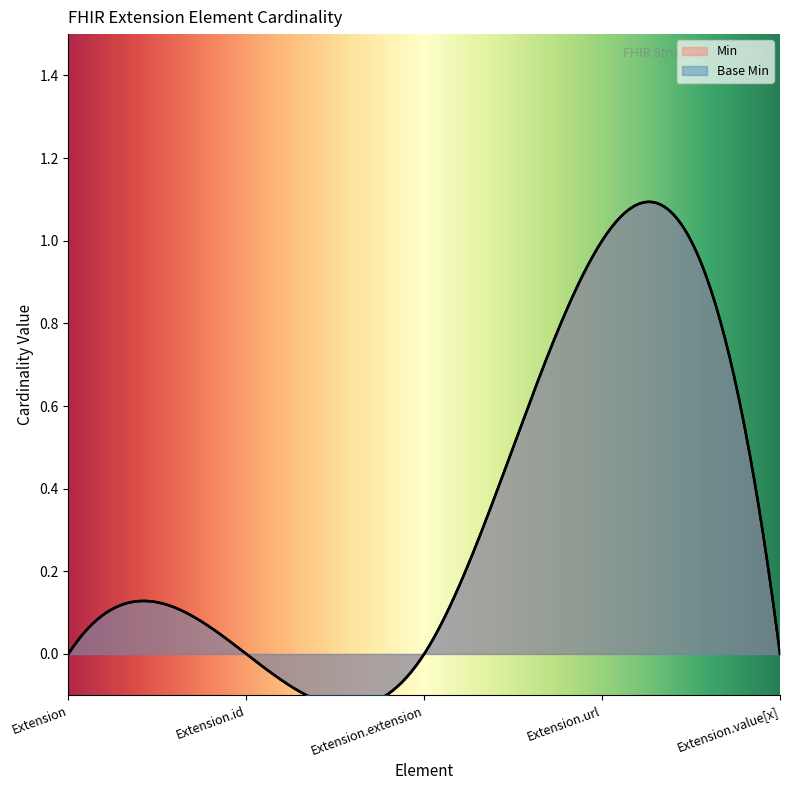

What are all the series names shown in the legend?

Min, Base Min